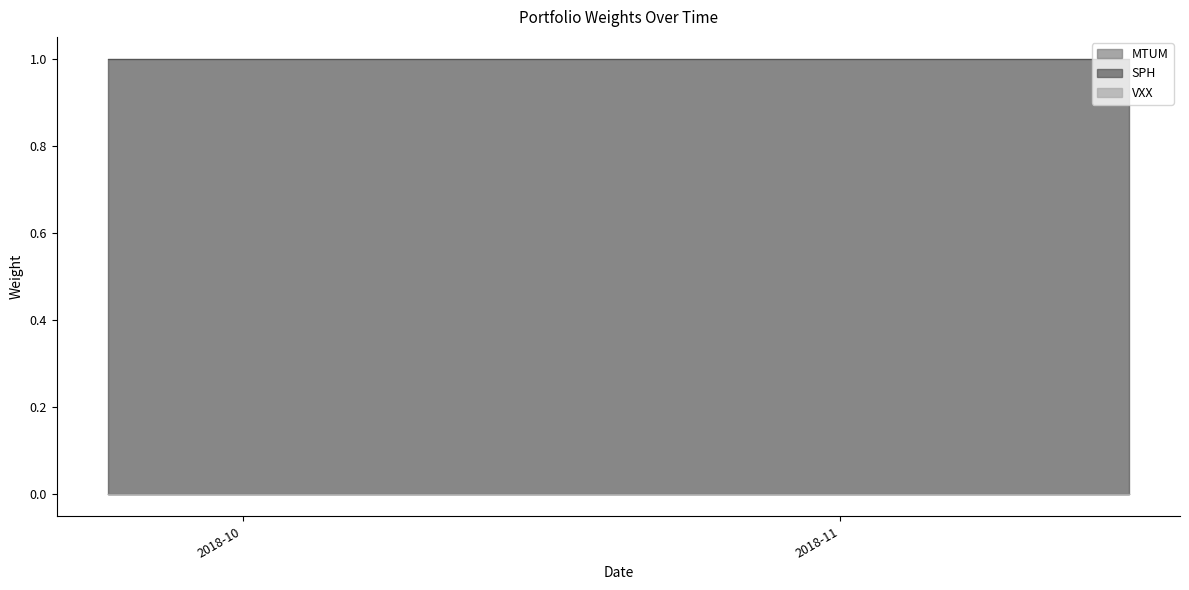

Reading left to right, transcribe all the data shown in this chart.

MTUM: 0	0	0	0	0	0	0	0	0	0	0	0	0	0	0	0	0	0	0	0	0	0	0	0	0	0	0	0	0	0	0	0	0	0	0	0	0	0	0	0
SPH: 1	1	1	1	1	1	1	1	1	1	1	1	1	1	1	1	1	1	1	1	1	1	1	1	1	1	1	1	1	1	1	1	1	1	1	1	1	1	1	1
VXX: 0	0	0	0	0	0	0	0	0	0	0	0	0	0	0	0	0	0	0	0	0	0	0	0	0	0	0	0	0	0	0	0	0	0	0	0	0	0	0	0